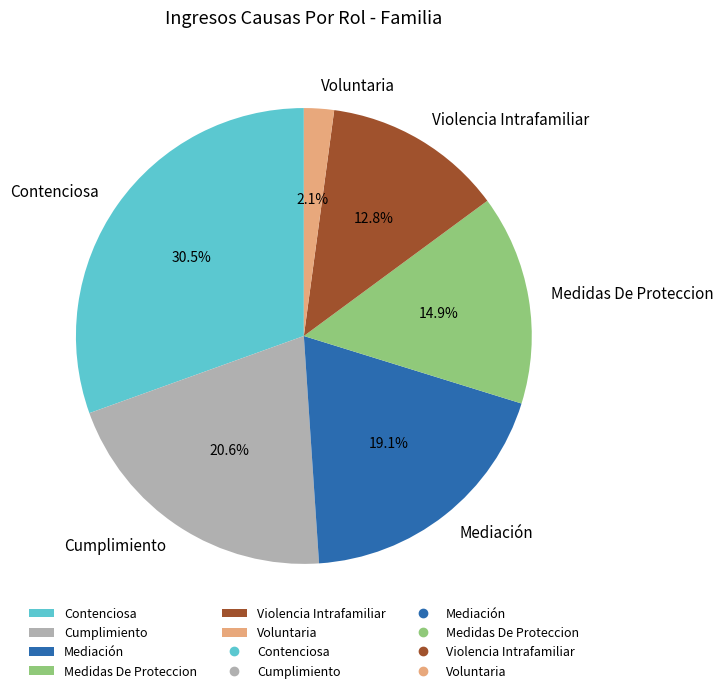

Count the number of slices in the pie.

6